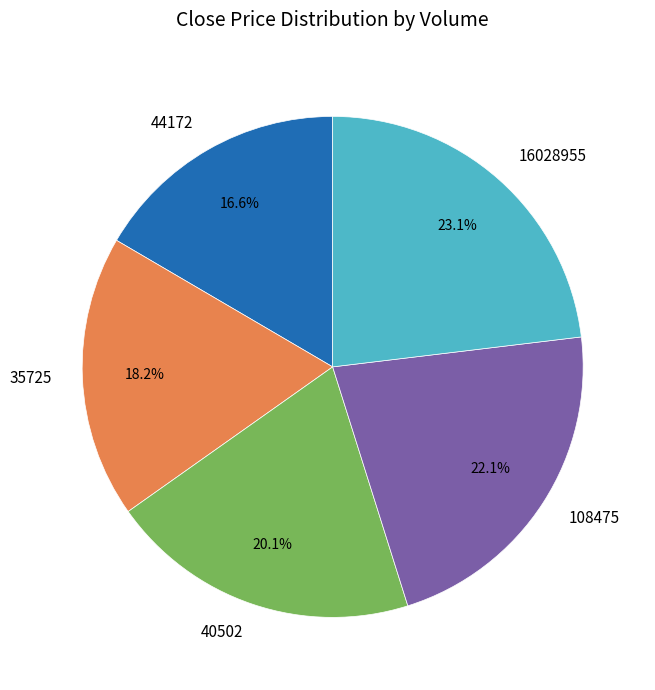

Which slice is the smallest?

44172